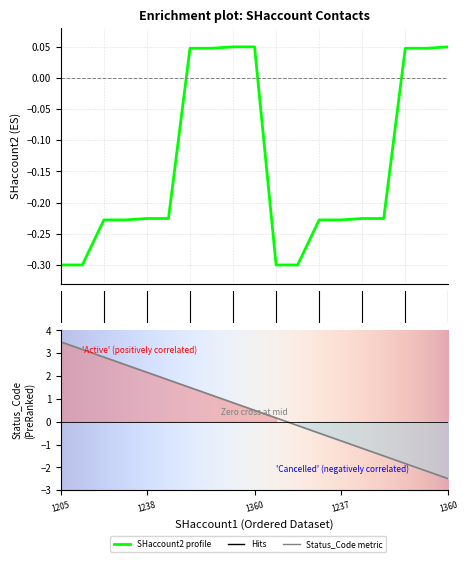

Is it true that the value at 1205 is -0.3?

True